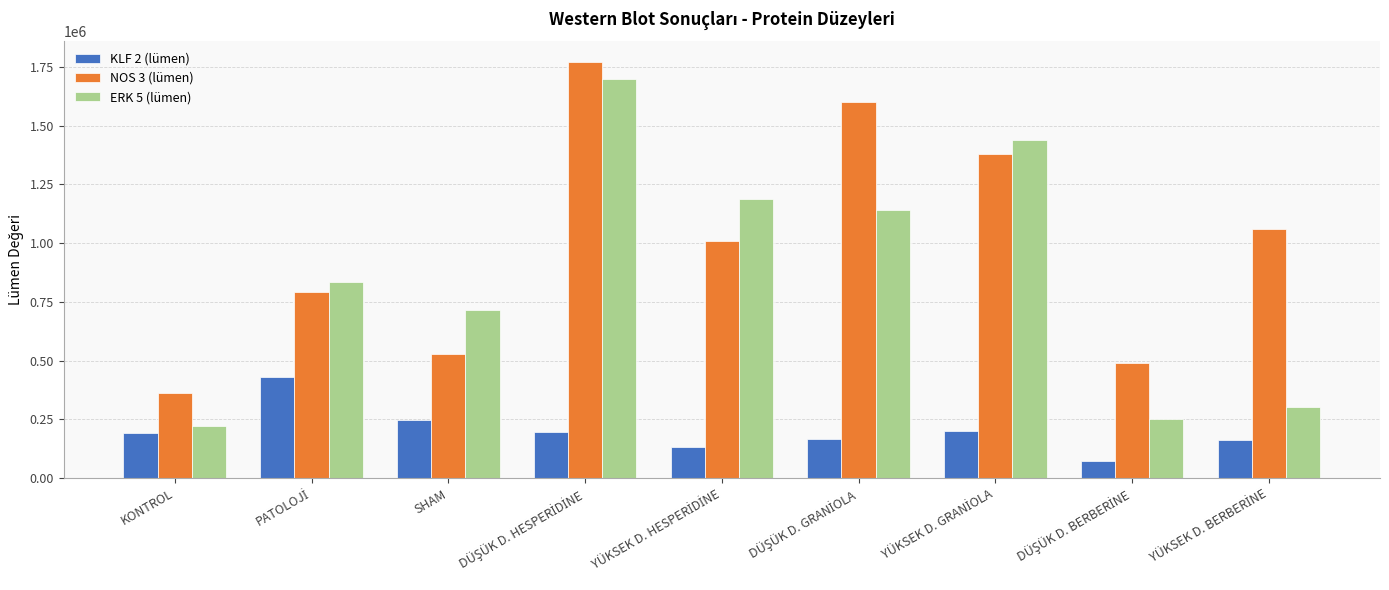

Which series has the largest range (max minus min)?

ERK 5 (lümen)